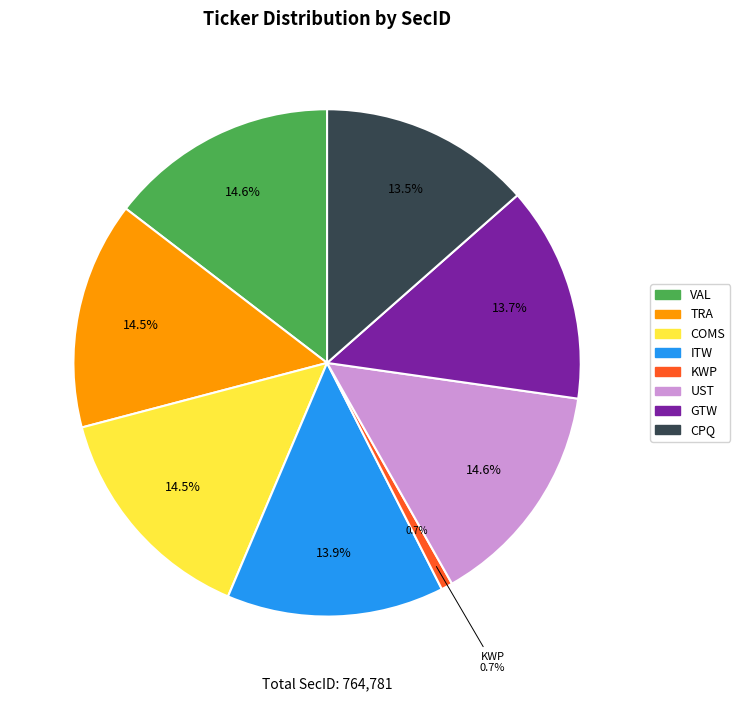

What is the total percentage of CPQ and GTW?

27.3%